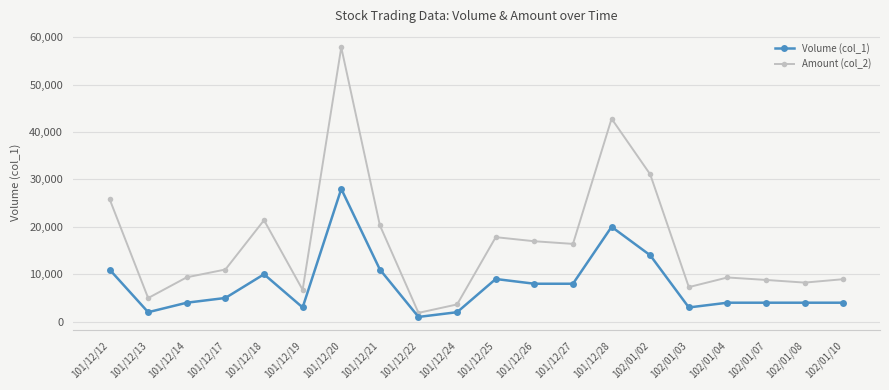

True or false: Amount (col_2) has more than 2 interior local peaks.

True